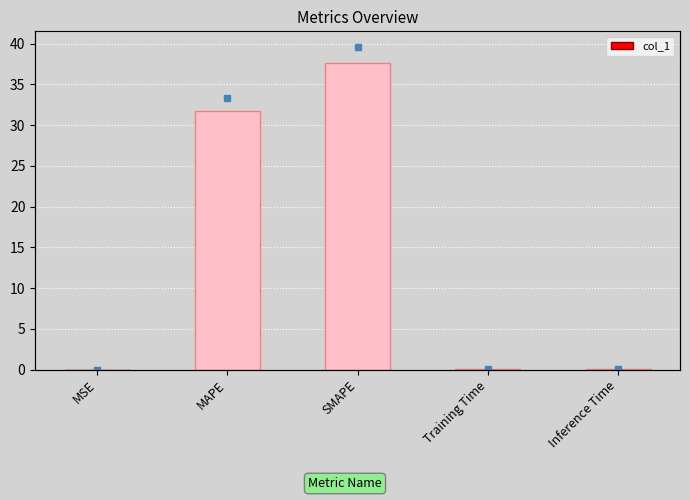

List the labels in order of value, smallest first.

MSE, Training Time, Inference Time, MAPE, SMAPE